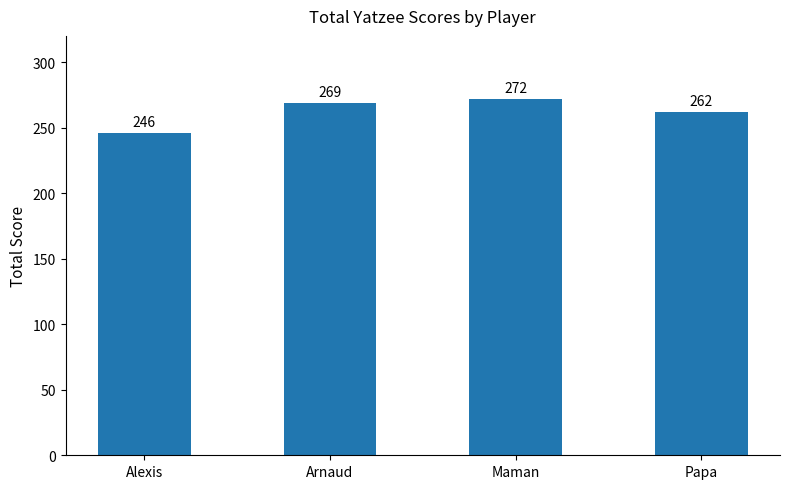

What is the difference between the second highest and second lowest values?

7